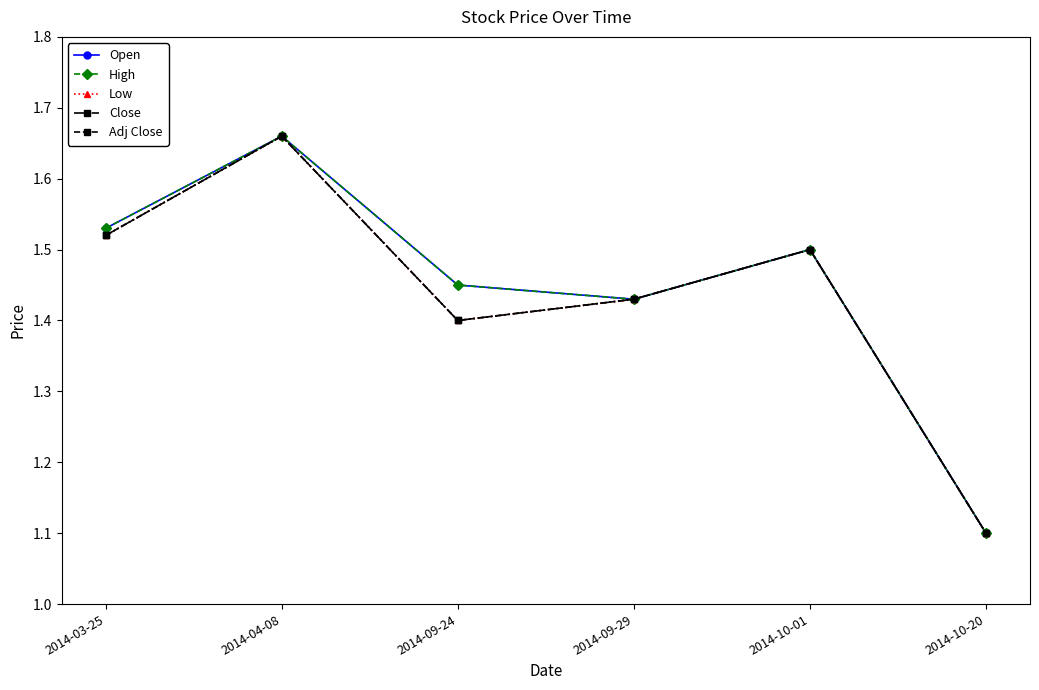

Reading left to right, transcribe all the data shown in this chart.

Open: 1.5	1.7	1.4	1.4	1.5	1.1
High: 1.5	1.7	1.4	1.4	1.5	1.1
Low: 1.5	1.7	1.4	1.4	1.5	1.1
Close: 1.5	1.7	1.4	1.4	1.5	1.1
Adj Close: 1.5	1.7	1.4	1.4	1.5	1.1